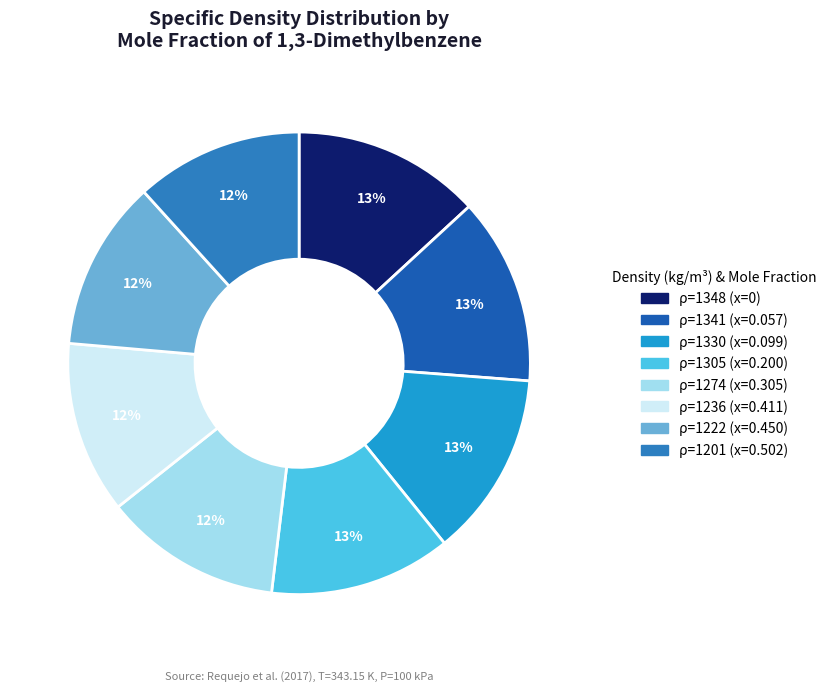

Combined, do ρ=1305 (x=0.200) and ρ=1222 (x=0.450) account for over 50%?

No